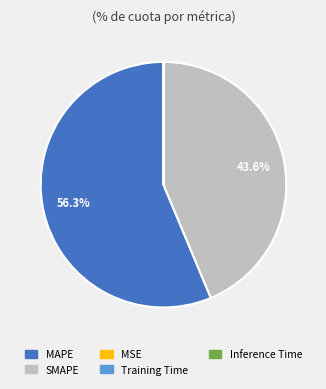

To the nearest percent, what is the difference between the largest and smallest slice percentages?

56%